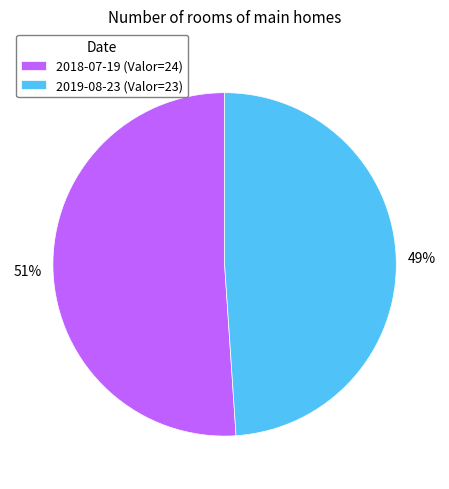

Which category has the biggest portion of the pie?

2018-07-19